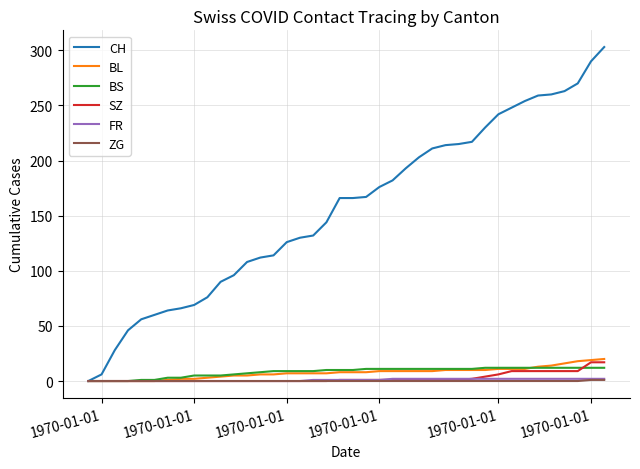

Which series has the widest spread of values?

CH